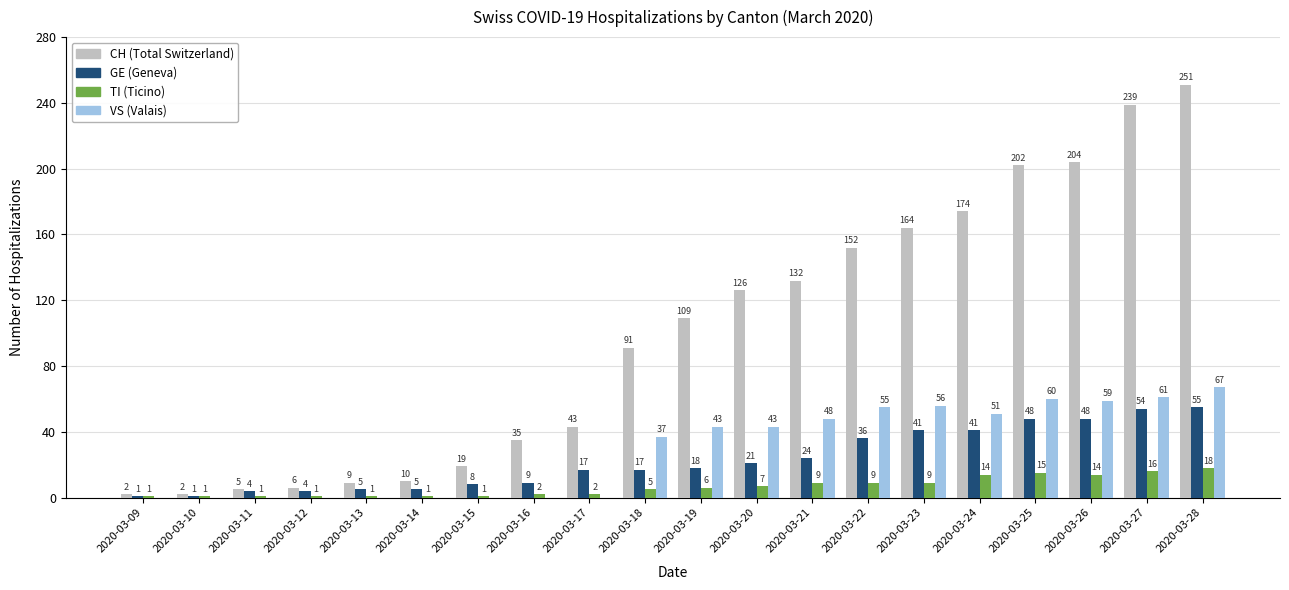

Reading right to left, extract all data points from this chart.

CH: 2020-03-28=251	2020-03-27=239	2020-03-26=204	2020-03-25=202	2020-03-24=174	2020-03-23=164	2020-03-22=152	2020-03-21=132	2020-03-20=126	2020-03-19=109	2020-03-18=91	2020-03-17=43	2020-03-16=35	2020-03-15=19	2020-03-14=10	2020-03-13=9	2020-03-12=6	2020-03-11=5	2020-03-10=2	2020-03-09=2
GE: 2020-03-28=55	2020-03-27=54	2020-03-26=48	2020-03-25=48	2020-03-24=41	2020-03-23=41	2020-03-22=36	2020-03-21=24	2020-03-20=21	2020-03-19=18	2020-03-18=17	2020-03-17=17	2020-03-16=9	2020-03-15=8	2020-03-14=5	2020-03-13=5	2020-03-12=4	2020-03-11=4	2020-03-10=1	2020-03-09=1
TI: 2020-03-28=18	2020-03-27=16	2020-03-26=14	2020-03-25=15	2020-03-24=14	2020-03-23=9	2020-03-22=9	2020-03-21=9	2020-03-20=7	2020-03-19=6	2020-03-18=5	2020-03-17=2	2020-03-16=2	2020-03-15=1	2020-03-14=1	2020-03-13=1	2020-03-12=1	2020-03-11=1	2020-03-10=1	2020-03-09=1
VS: 2020-03-28=67	2020-03-27=61	2020-03-26=59	2020-03-25=60	2020-03-24=51	2020-03-23=56	2020-03-22=55	2020-03-21=48	2020-03-20=43	2020-03-19=43	2020-03-18=37	2020-03-17=0	2020-03-16=0	2020-03-15=0	2020-03-14=0	2020-03-13=0	2020-03-12=0	2020-03-11=0	2020-03-10=0	2020-03-09=0